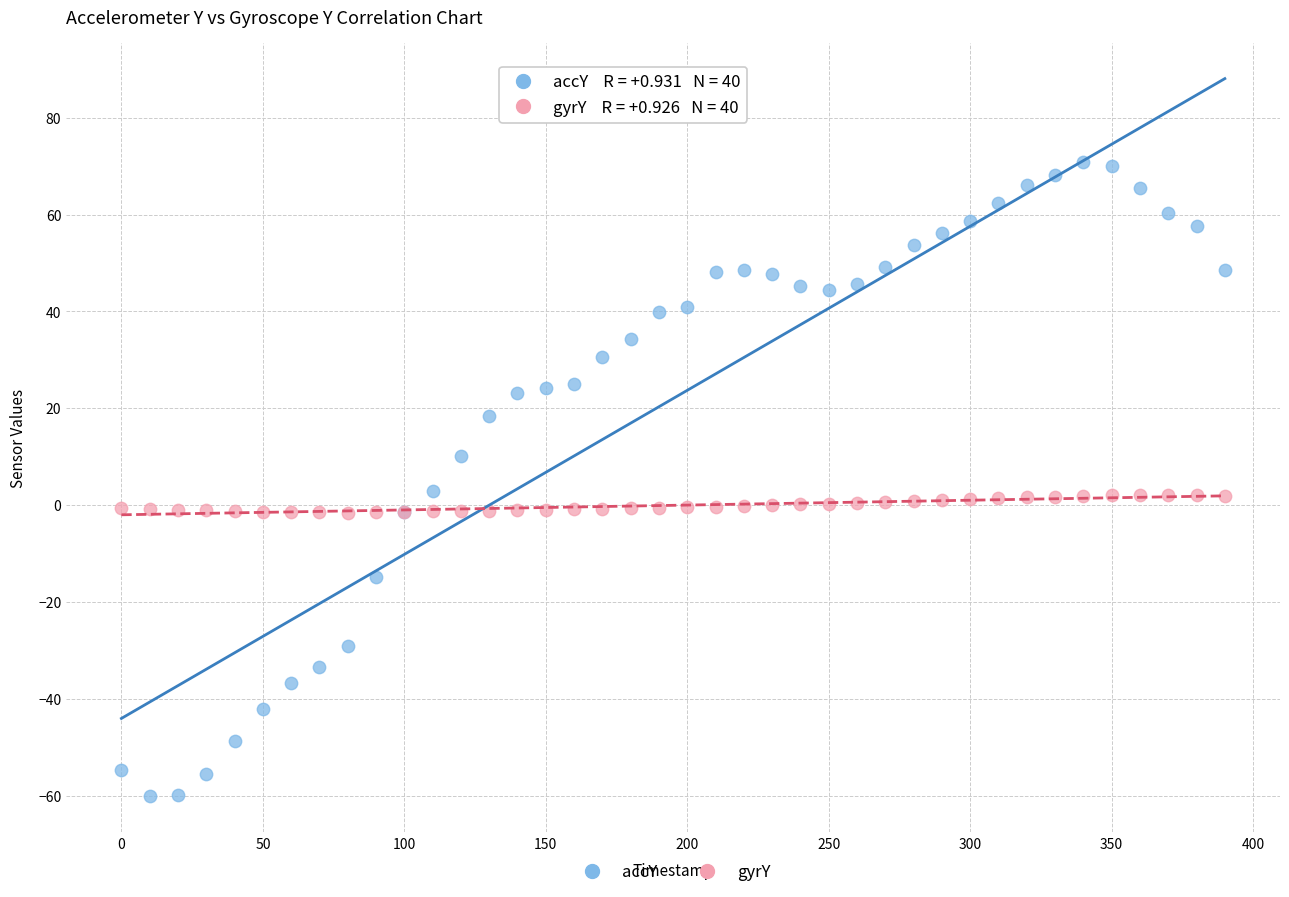

Which series has the largest Y range (max minus min)?

accY